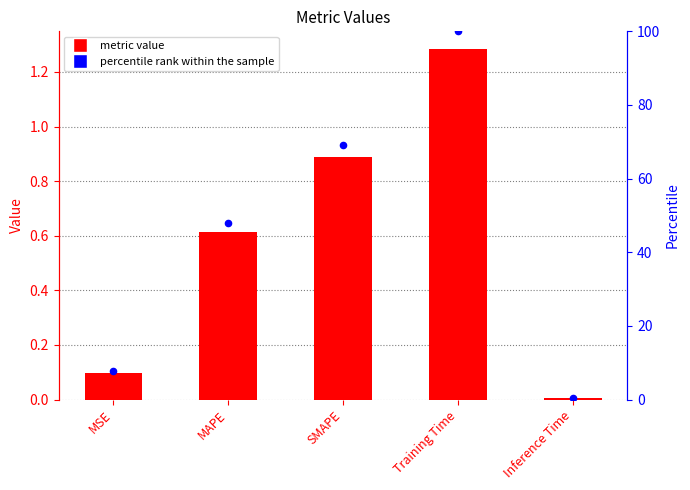

At which category is the sum across all series the highest?

Training Time